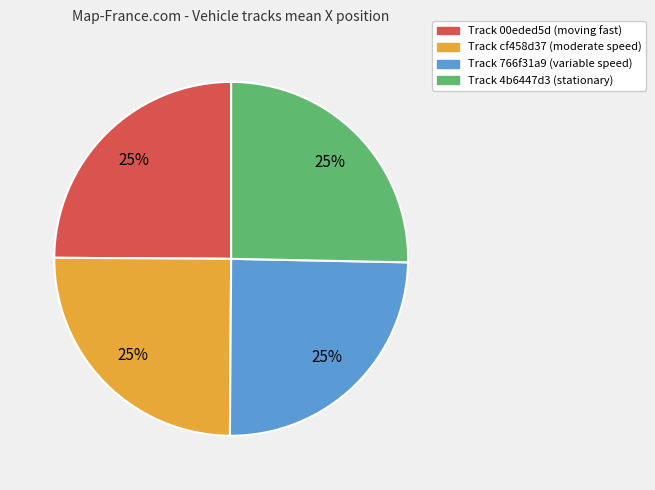

How many slices are in this pie chart?

4